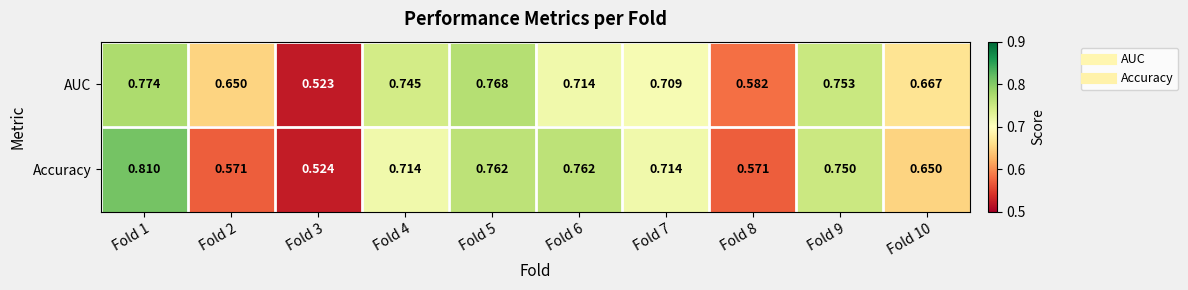

At which category is the sum across all series the highest?

Fold 1